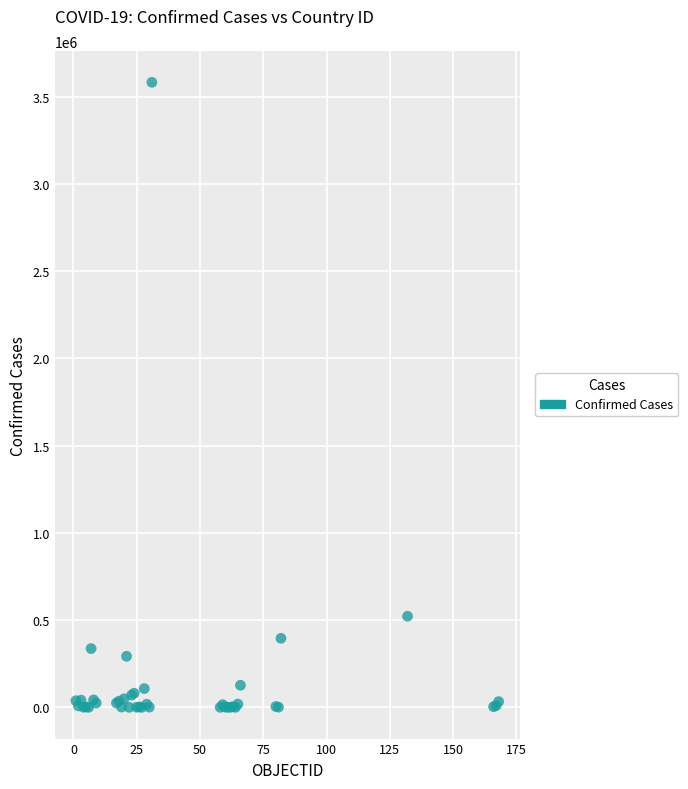

What Y value in the scatter plot is closest to 1791228?

522138